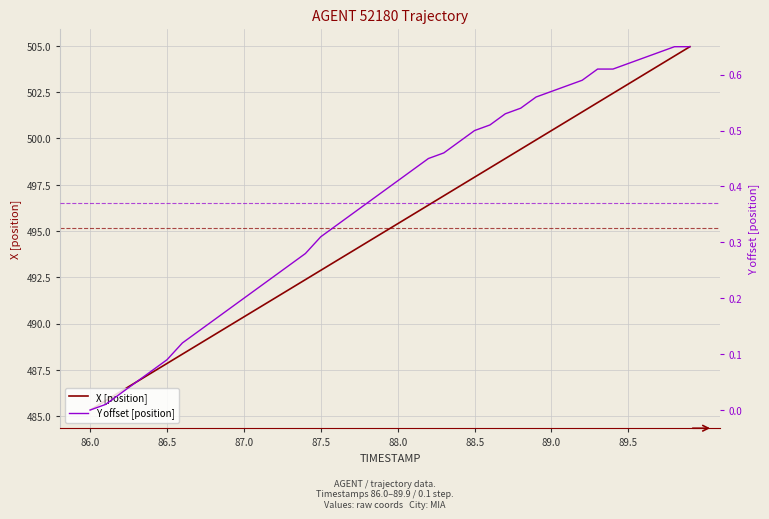

What is the greatest value displayed?

505.0